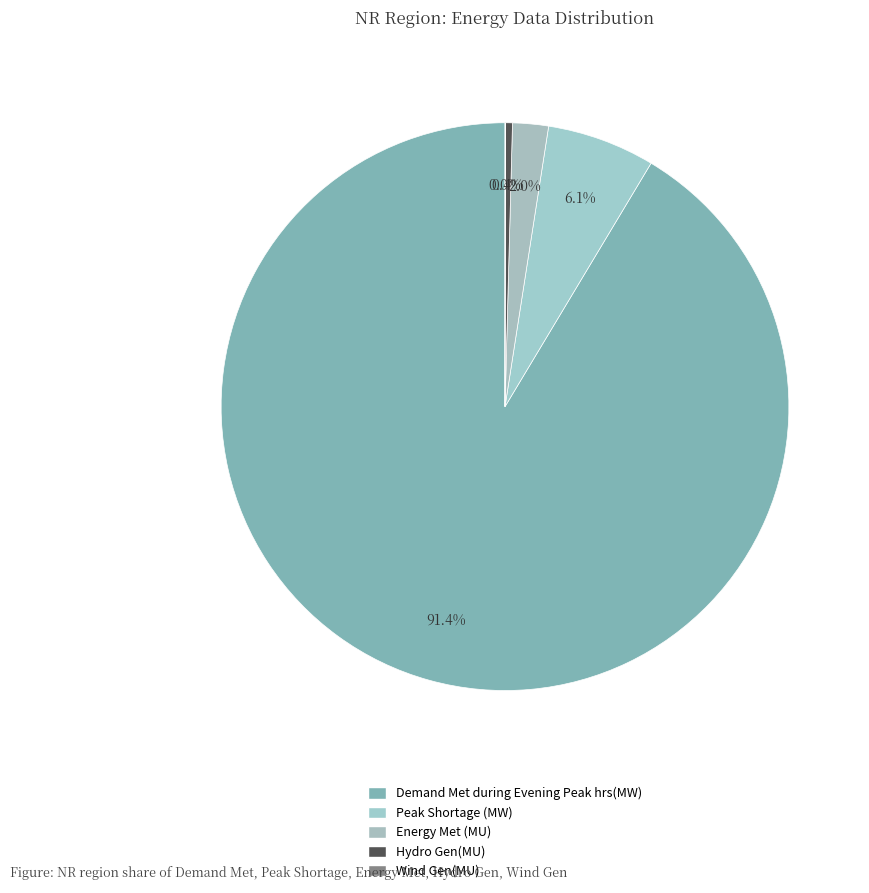

Does Hydro Gen(MU) represent more than half of the total?

No